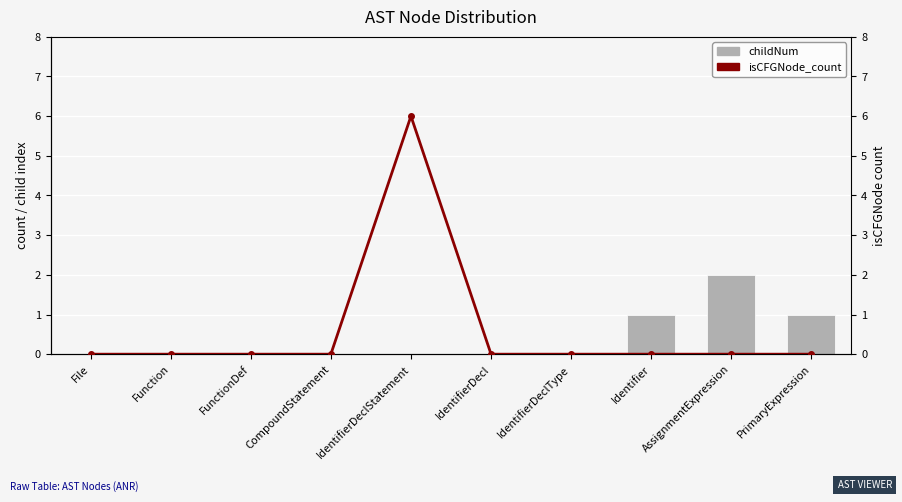

The value of childNum at Function is 0. True or false?

True